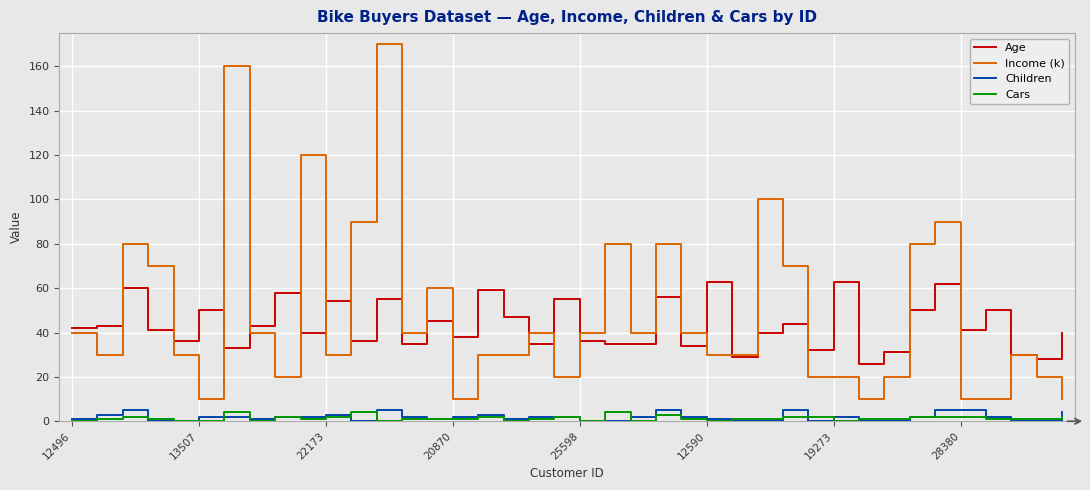

What is the maximum value shown in the chart?

170